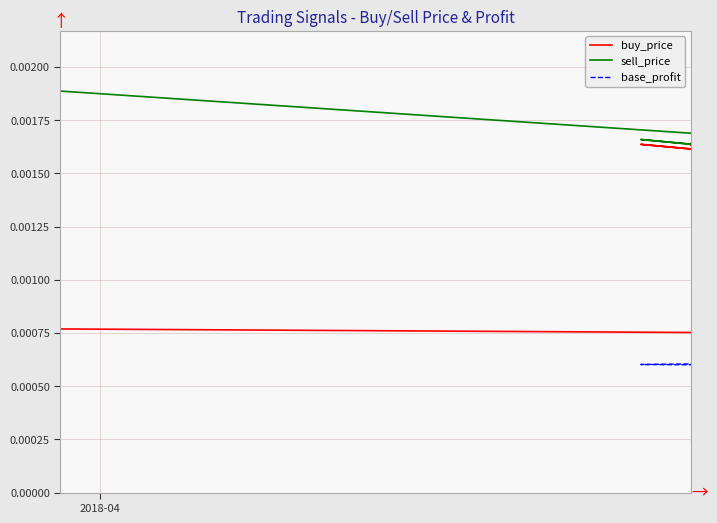

The sell_price series shows 0.0 at 3. True or false?

False